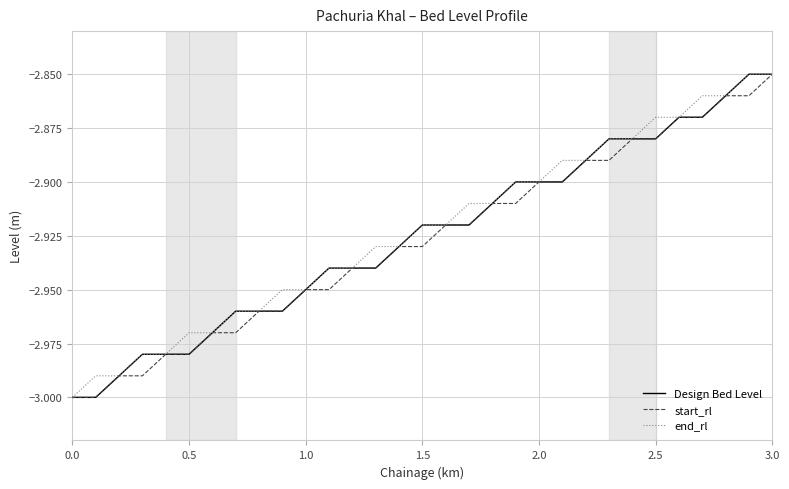

Rank the series by their maximum value, from lowest to highest.

Design Bed Level, start_rl, end_rl